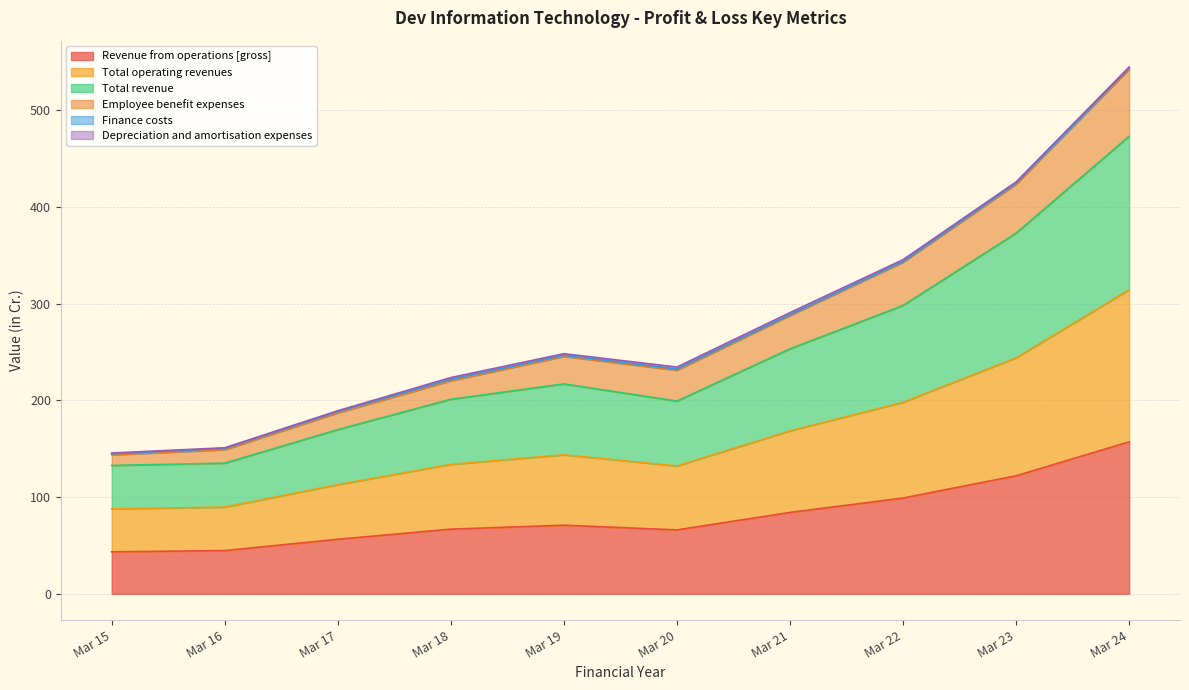

At which label is Revenue from operations [gross] closest to 100?

Mar 22